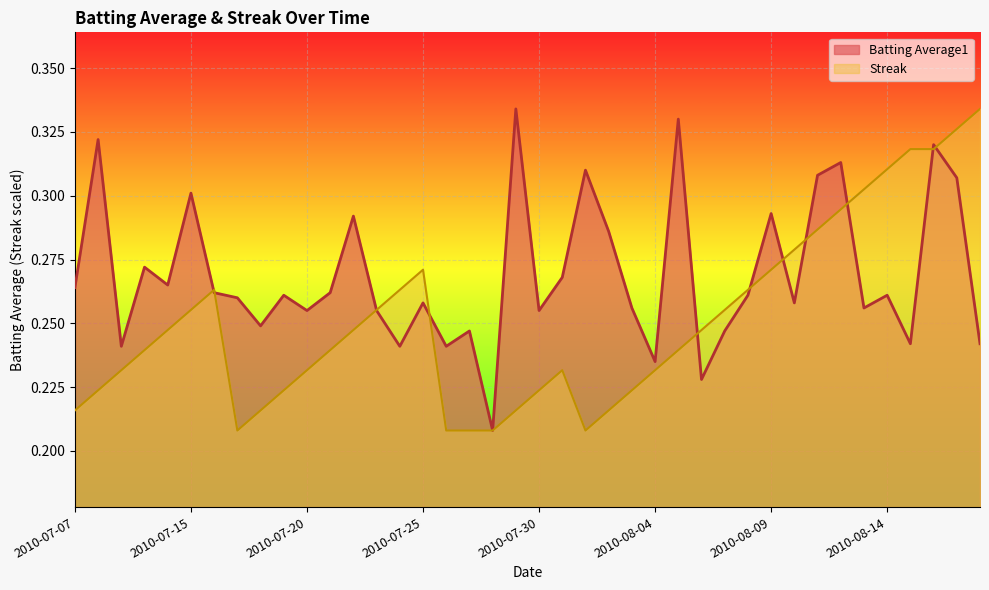

At which category is the sum across all series the highest?

2010-08-16